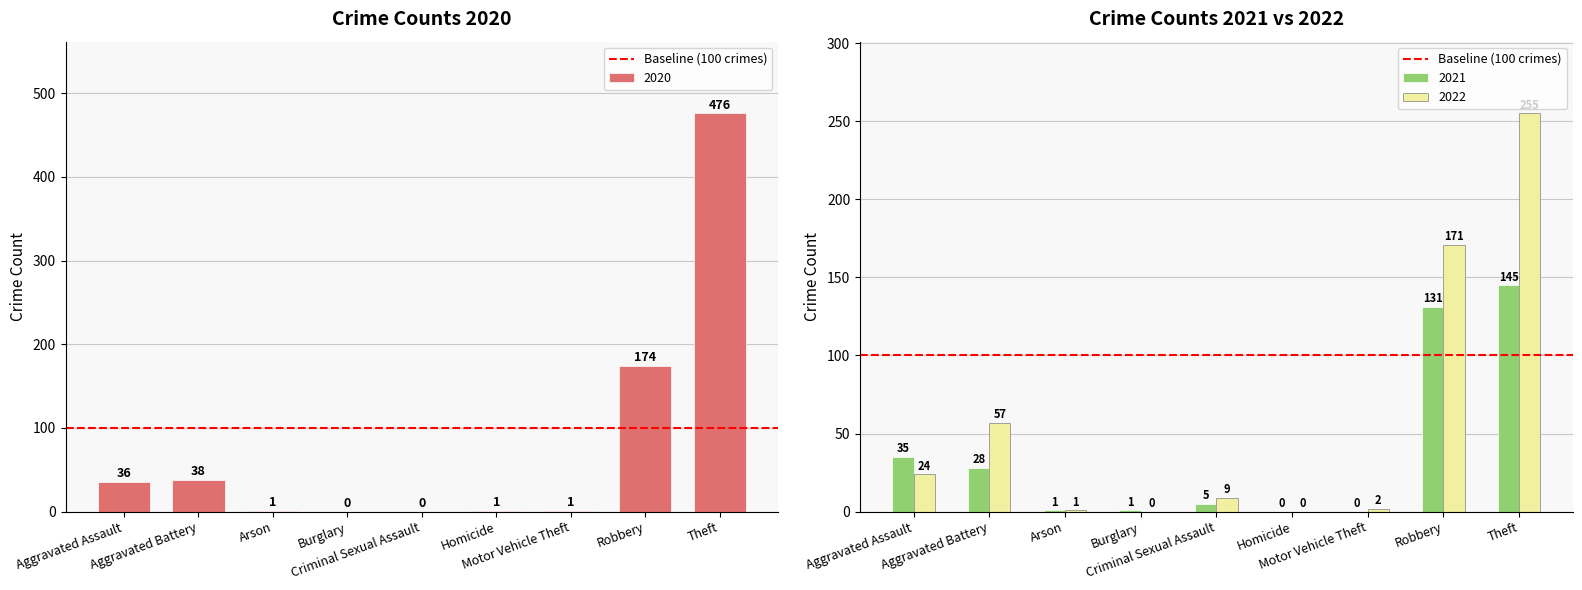

Where does the 2020 series first go above 36?

Aggravated Battery